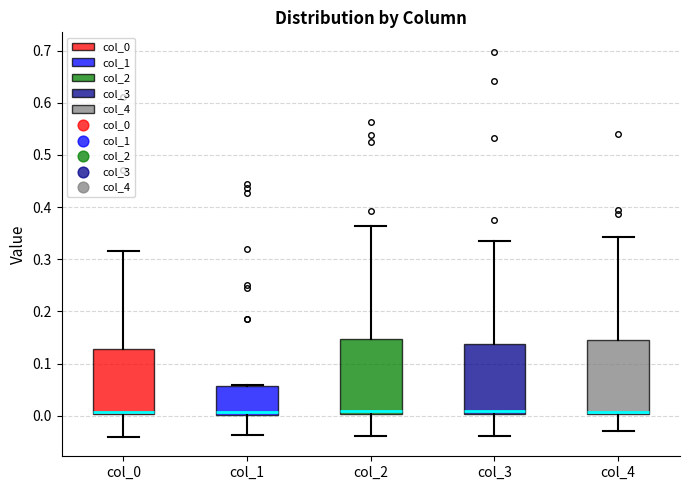

Reading left to right, transcribe this box plot: for each box, give where its median line is, the range the box spans, and where its two whiskers end, as read against the y-axis. The values are not printed on the chart, so give them approximately, as read against the axis.

col_0: median 0.01, box 0.00 to 0.13, whiskers -0.04 to 0.32
col_1: median 0.01, box 0.00 to 0.06, whiskers -0.04 to 0.06
col_2: median 0.01, box 0.00 to 0.15, whiskers -0.04 to 0.36
col_3: median 0.01, box 0.00 to 0.14, whiskers -0.04 to 0.34
col_4: median 0.01, box 0.00 to 0.14, whiskers -0.03 to 0.34